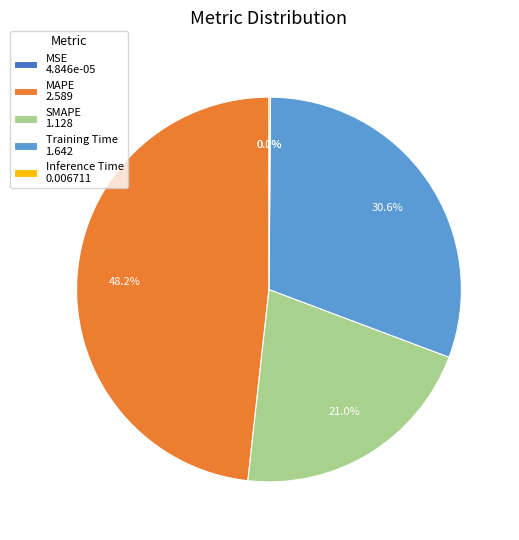

Is SMAPE 1.128 the majority of the pie?

No